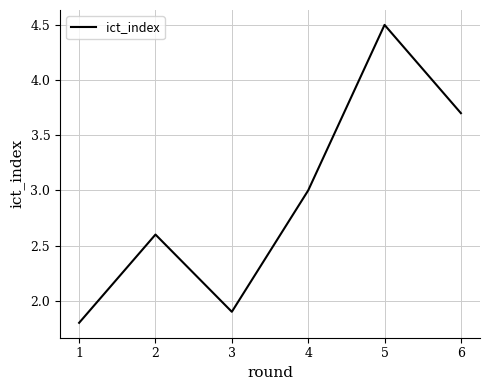

What is the difference between the maximum and second lowest values?

2.6